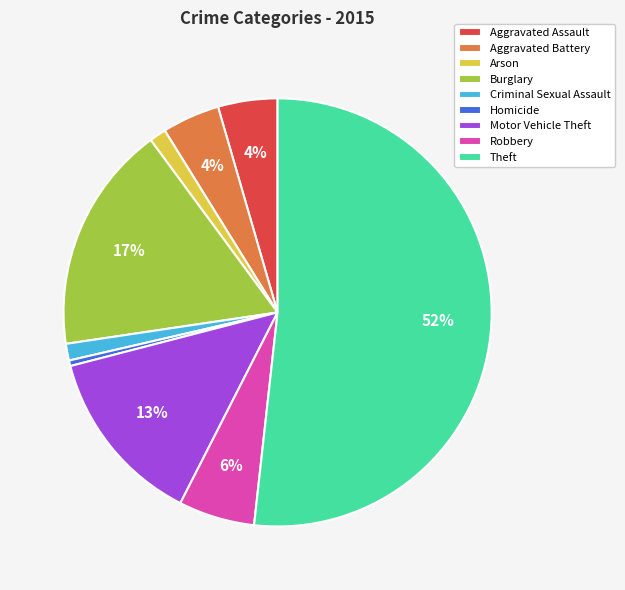

Do Homicide and Burglary together represent more than half of the pie?

No